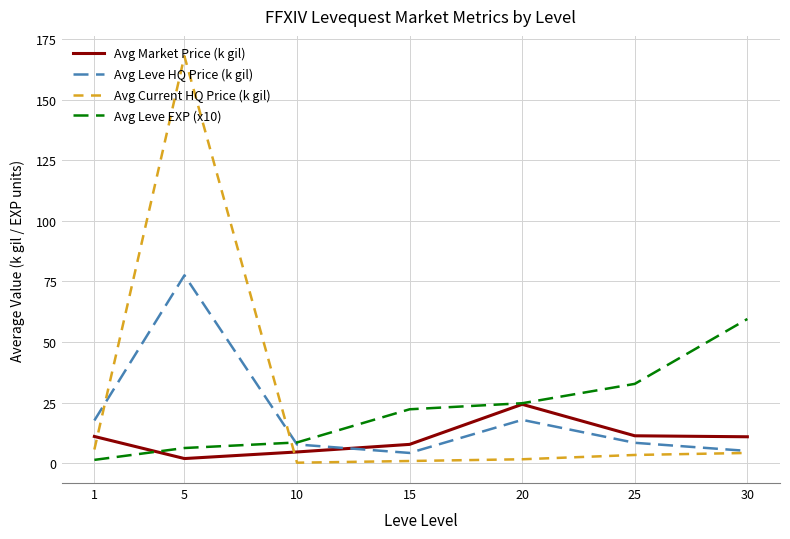

At which label does Avg Current HQ Price (k gil) reach its peak?

5